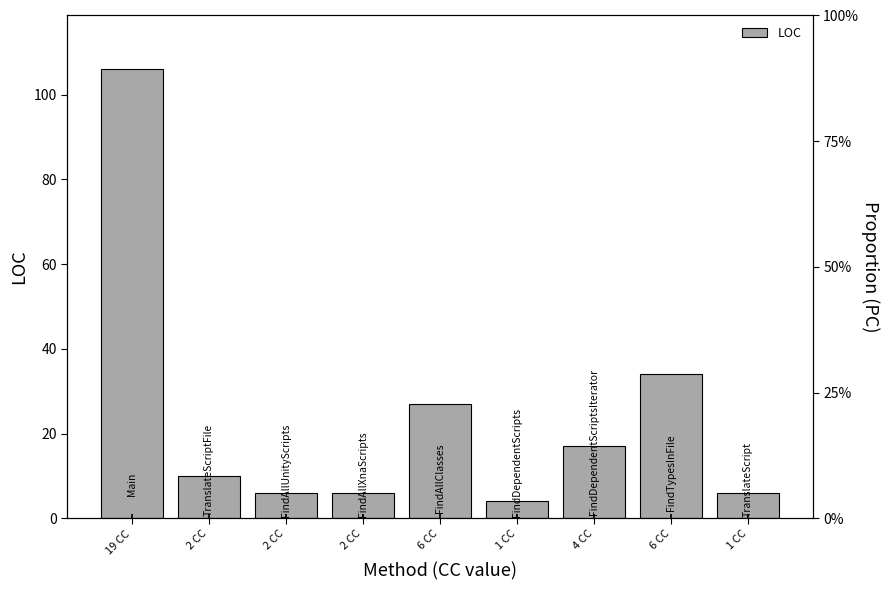

How many distinct data groups are displayed?

1